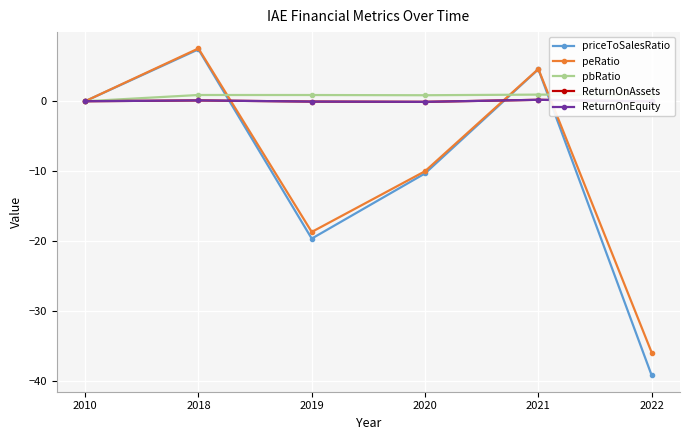

What is the difference between the pbRatio values at 2018 and 2010?

0.9